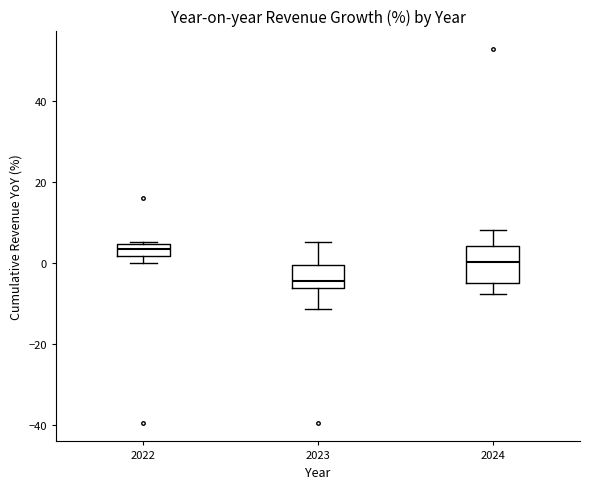

Which box has the highest median line?

2022